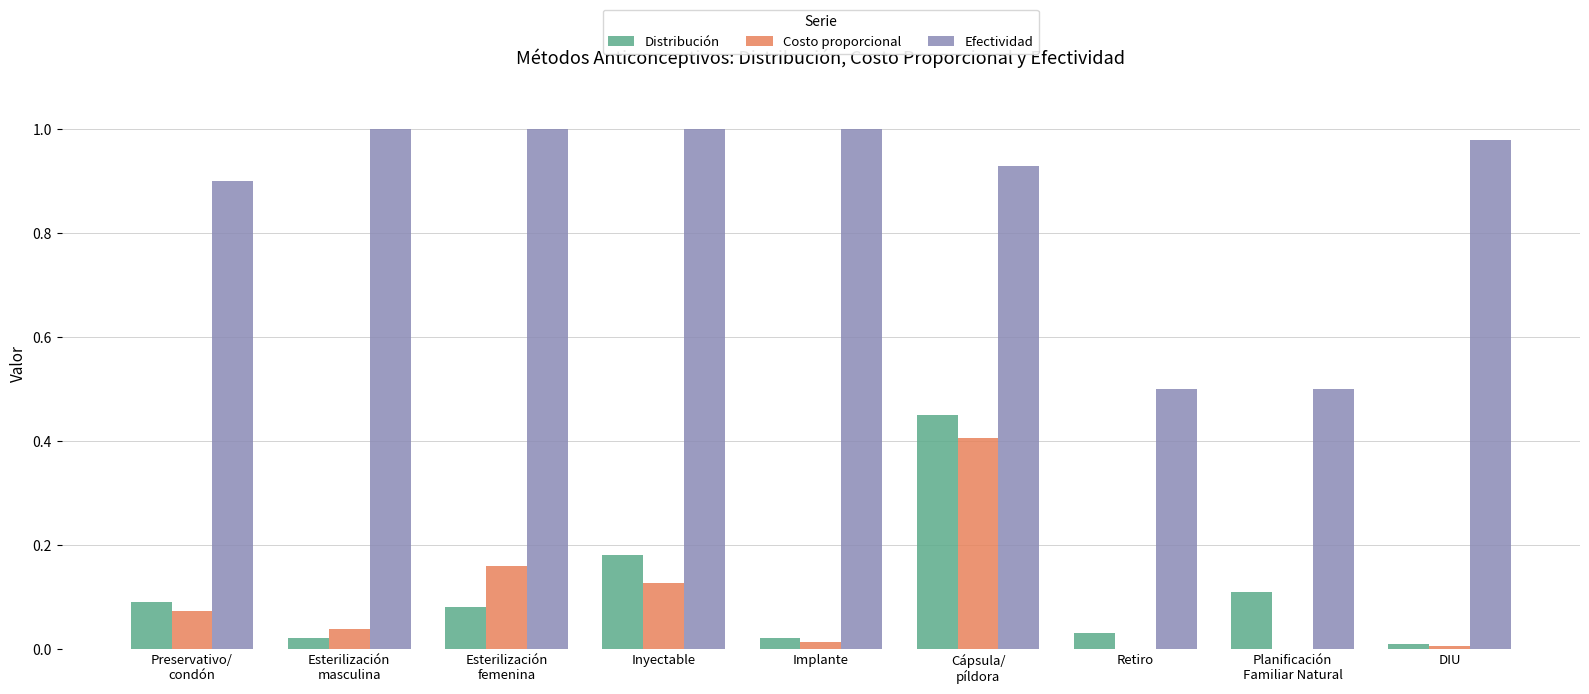

Which series has the largest range (max minus min)?

Efectividad